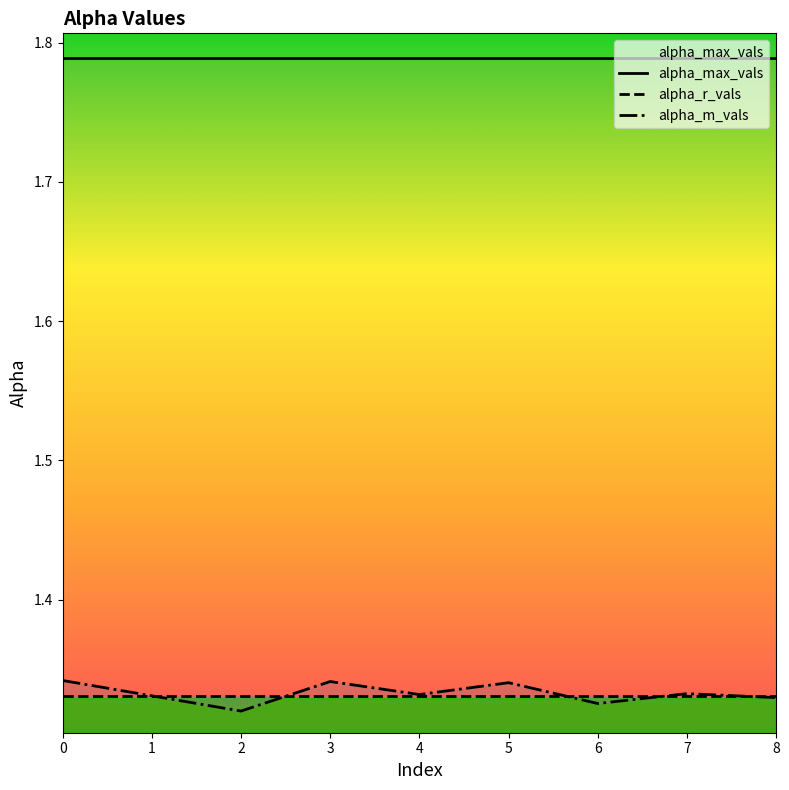

Reading right to left, what are all the values shown in this chart?

alpha_max_vals: 8=1.8	7=1.8	6=1.8	5=1.8	4=1.8	3=1.8	2=1.8	1=1.8	0=1.8
alpha_r_vals: 8=1.3	7=1.3	6=1.3	5=1.3	4=1.3	3=1.3	2=1.3	1=1.3	0=1.3
alpha_m_vals: 8=1.3	7=1.3	6=1.3	5=1.3	4=1.3	3=1.3	2=1.3	1=1.3	0=1.3